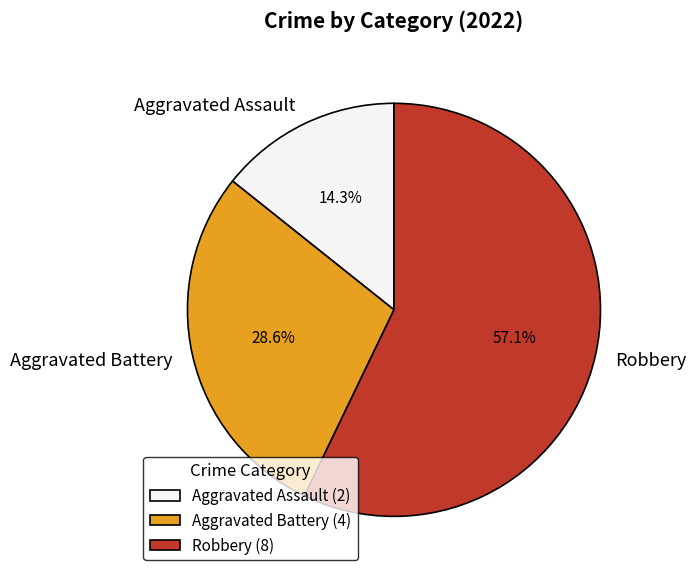

The Robbery slice represents 57% of the pie. True or false?

True